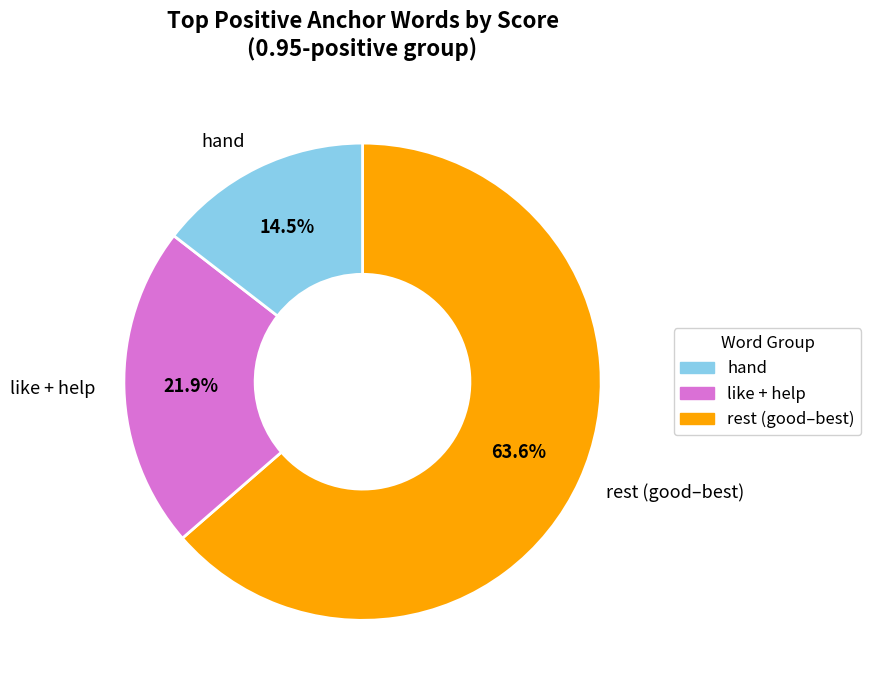

How much of the chart is everything except rest (good–best)?

36.4%